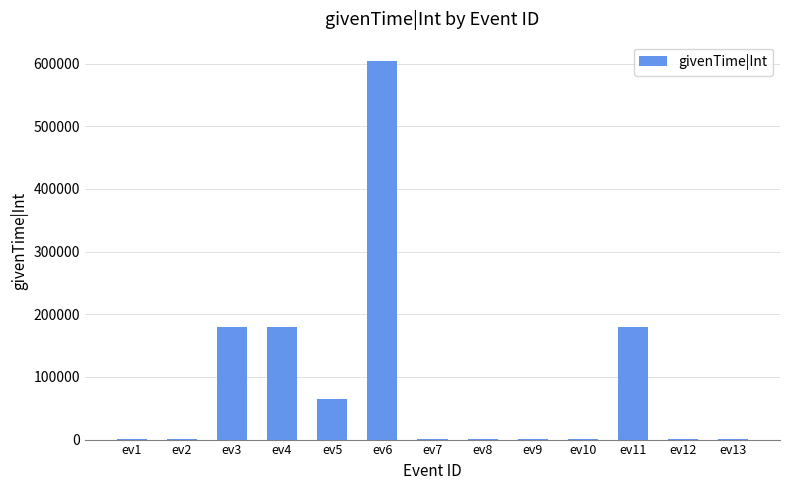

Are the bars horizontal?

No